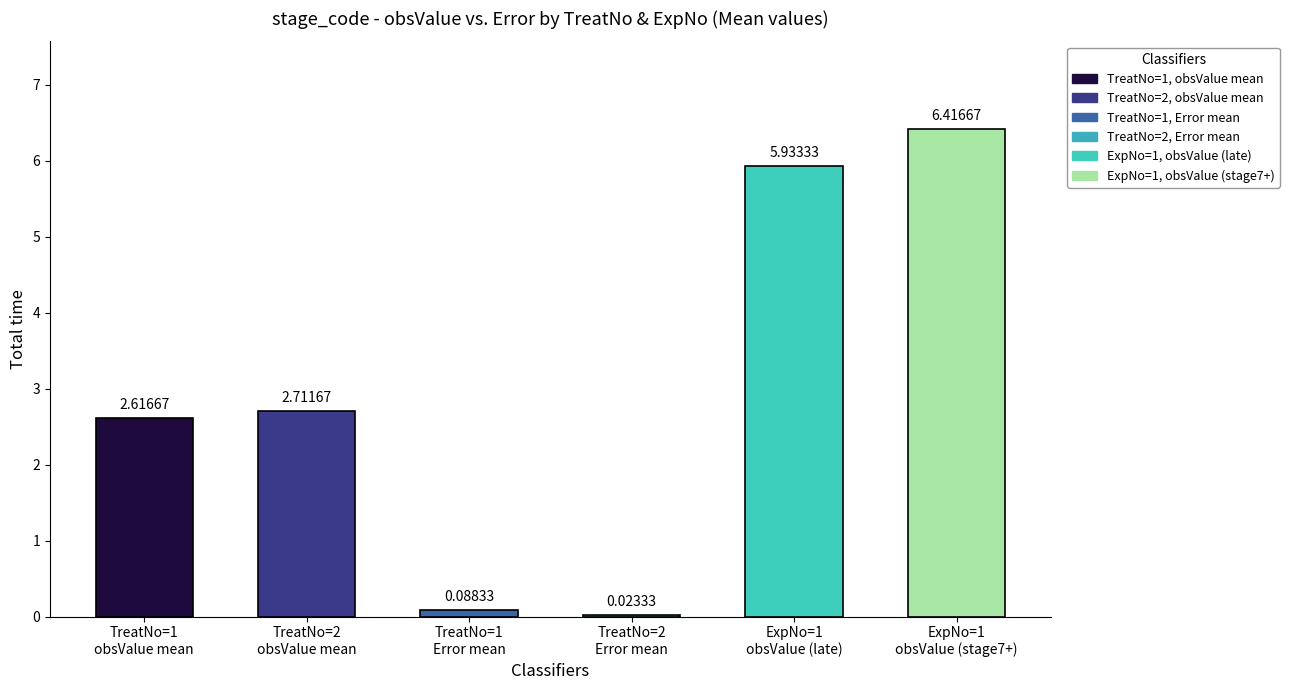

Does the chart contain stacked bars?

No